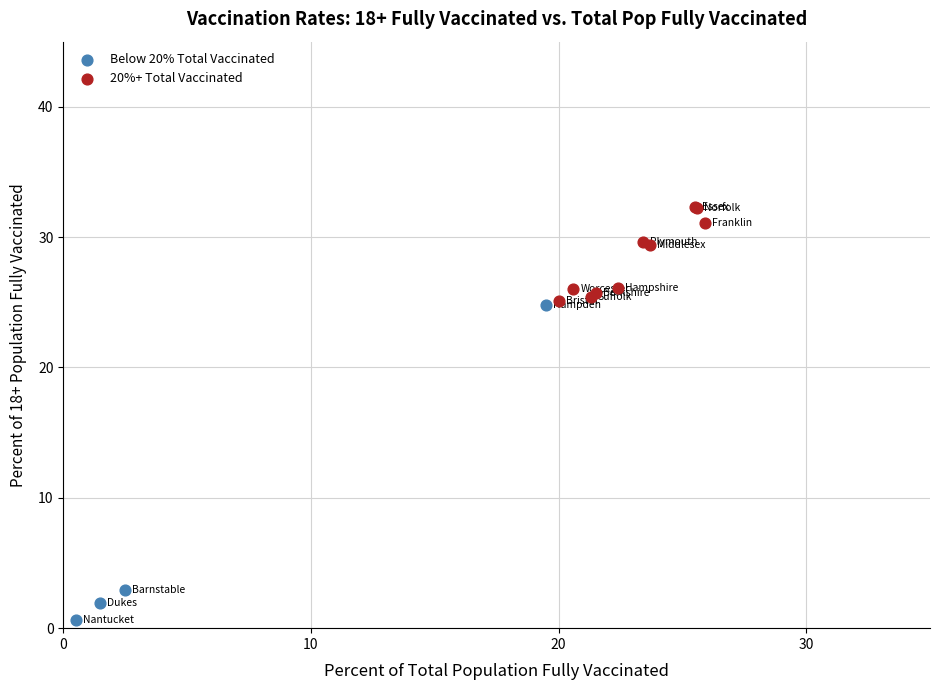

Which series reaches the maximum Y coordinate?

20%+ Total Vaccinated